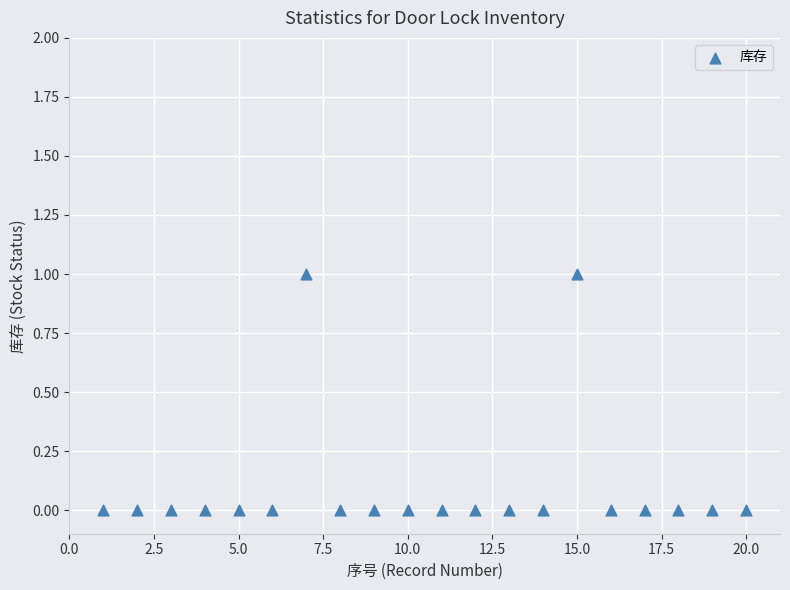

What is the range of X values (max minus min)?

19